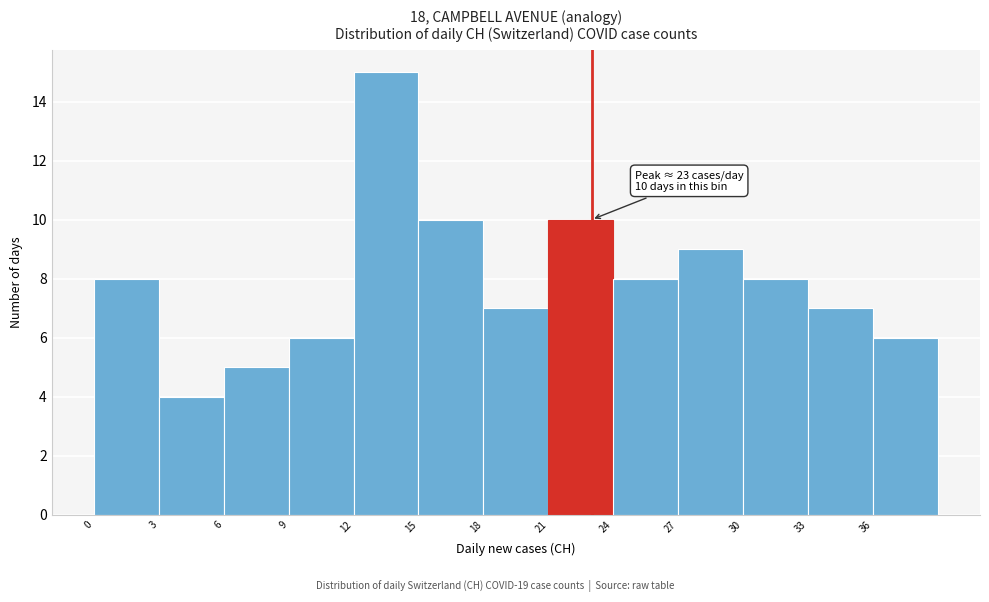

Which range on the x-axis has the tallest bar?

12 to 15